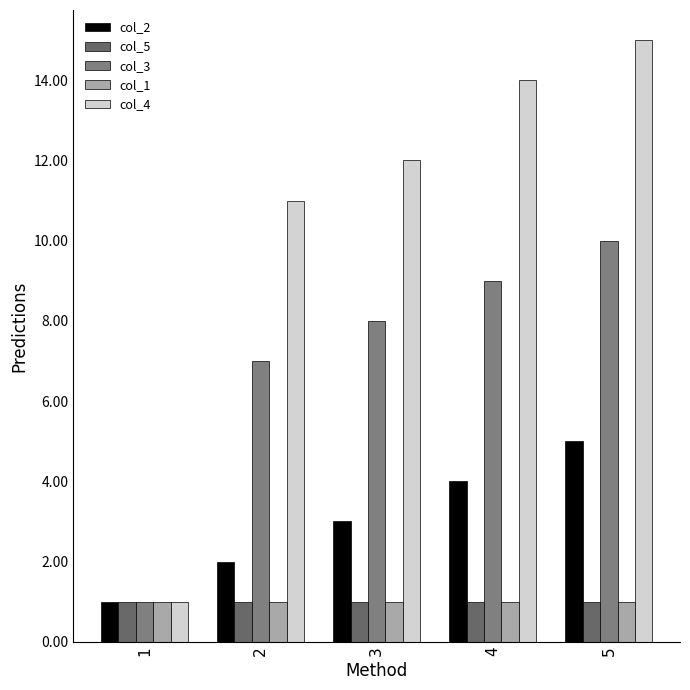

Which has a higher value, 2 or 5?

5